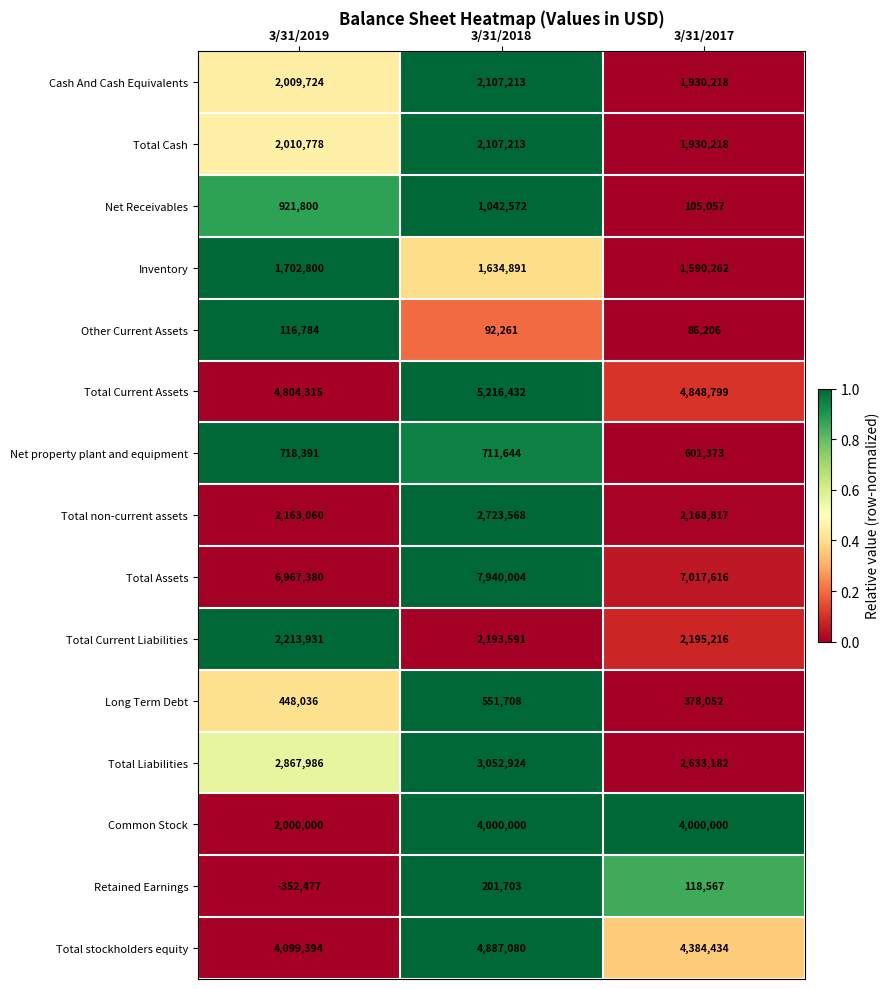

List the labels in order of Retained Earnings value, smallest first.

3/31/2019, 3/31/2017, 3/31/2018